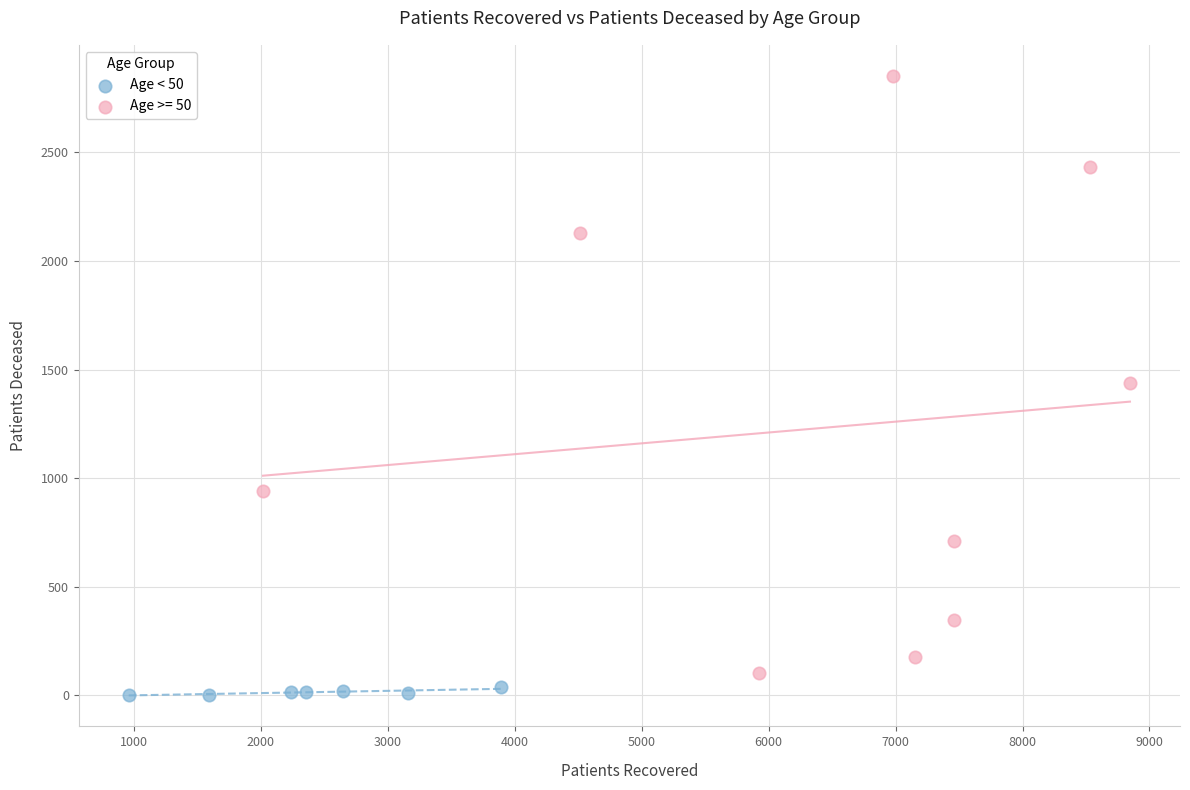

Which series reaches the maximum Y coordinate?

Age >= 50